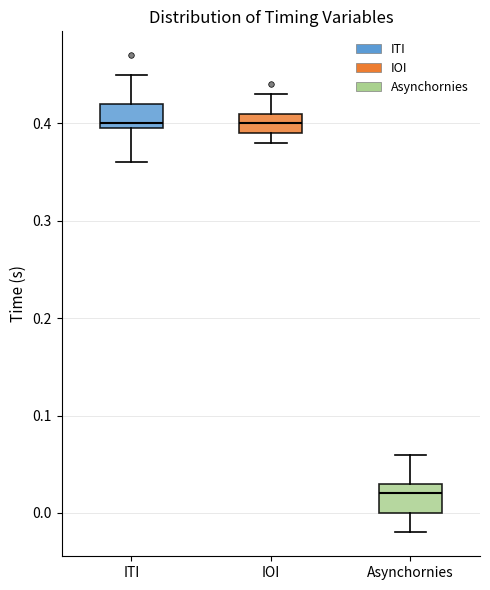

Reading left to right, read every box against the y-axis: the position of its median line, the range the box covers, and the ends of its whiskers. The values are not printed on the chart, so give them approximately, as read against the axis.

ITI: median 0.40 (just above the box's lower edge), box 0.40 to 0.42, whiskers 0.36 to 0.45
IOI: median 0.40, box 0.39 to 0.41, whiskers 0.38 to 0.43
Asynchornies: median 0.02, box 0.00 to 0.03, whiskers -0.02 to 0.06